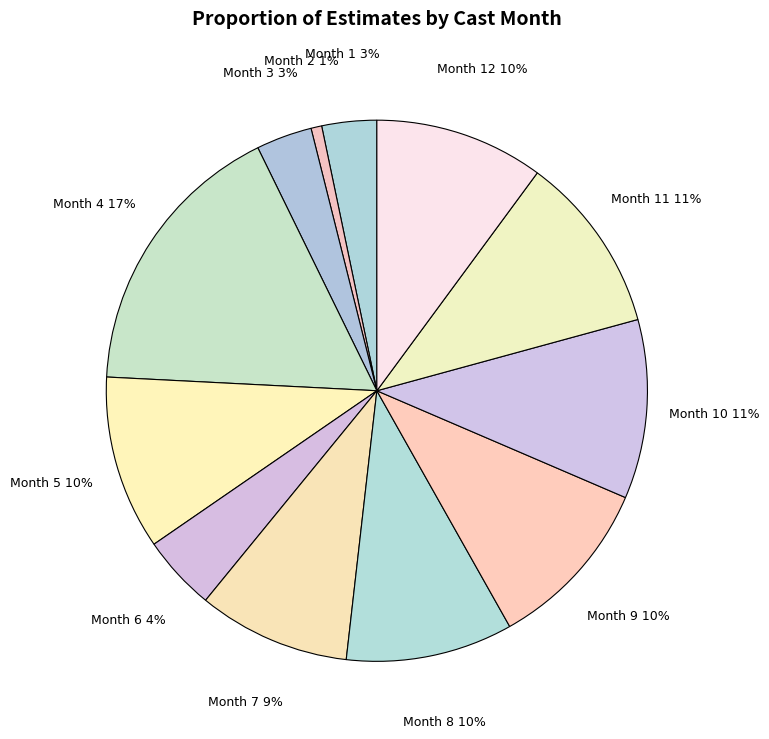

Is there any slice that represents more than half of the pie?

No